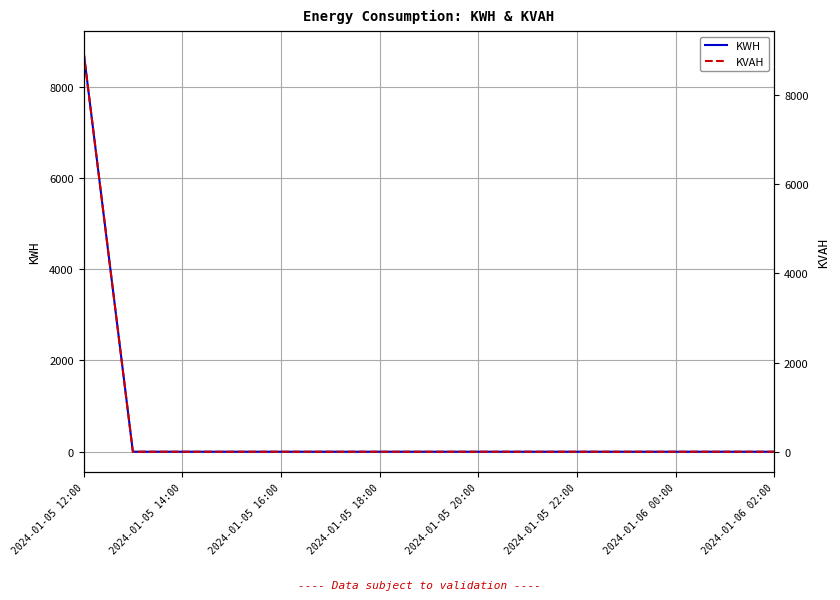

What is the maximum value for KVAH?

8986.6